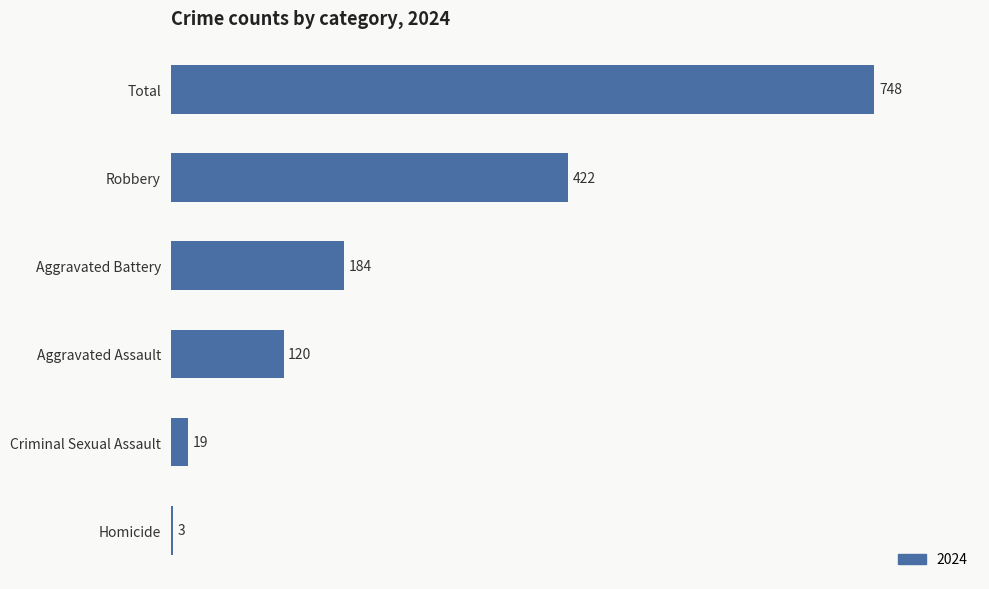

Rank the categories by value from highest to lowest.

Total, Robbery, Aggravated Battery, Aggravated Assault, Criminal Sexual Assault, Homicide